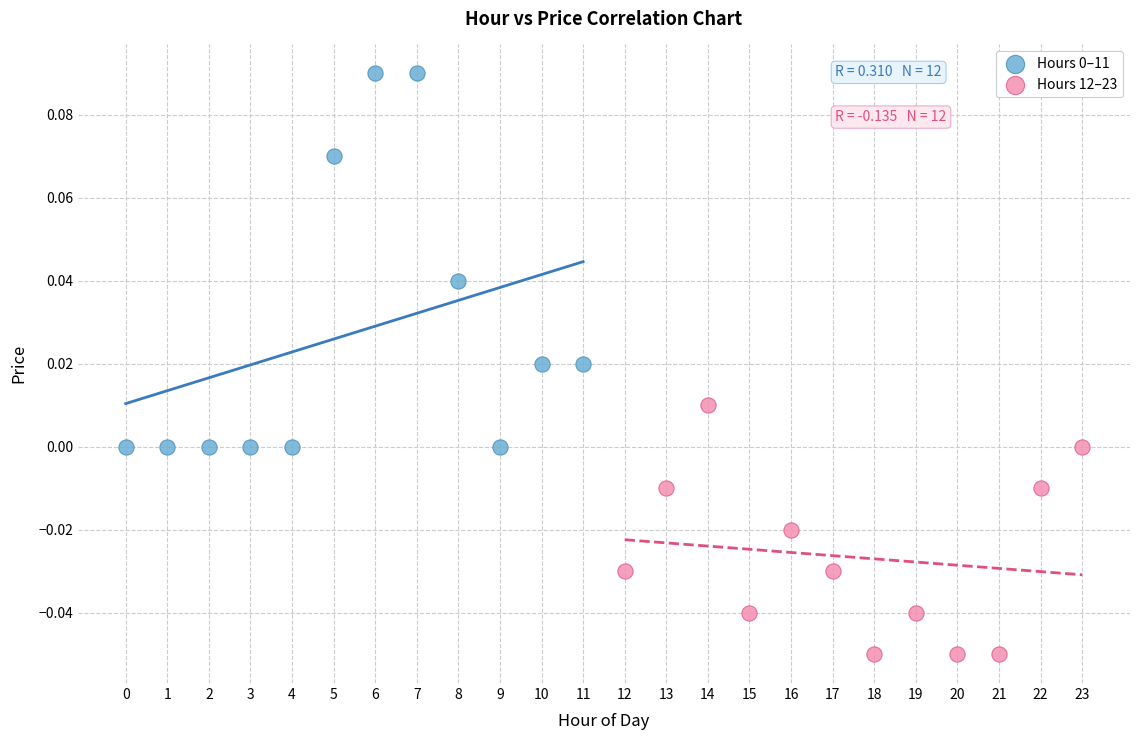

Which series contains the lowest Y value?

Hours 12–23